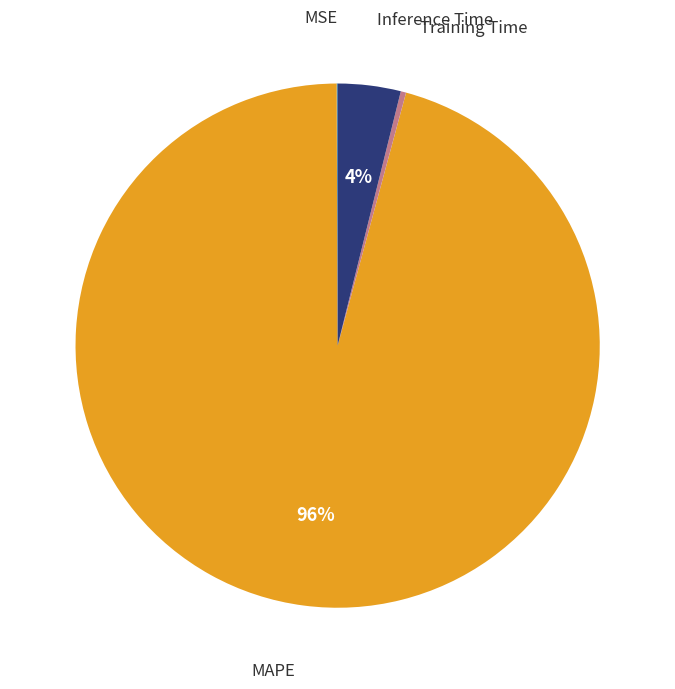

Is there any slice that represents more than half of the pie?

Yes